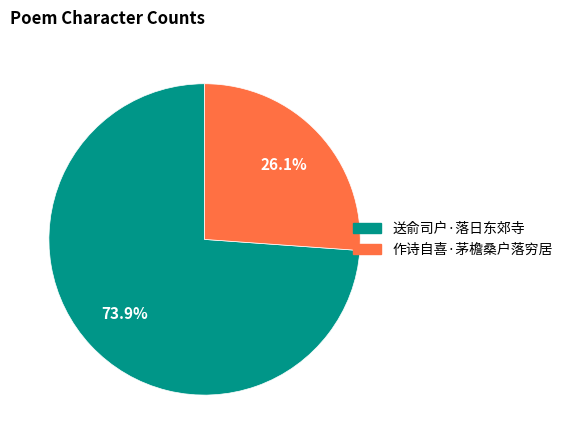

Which has a higher value, 作诗自喜·茅檐桑户落穷居 or 送俞司户·落日东郊寺?

送俞司户·落日东郊寺